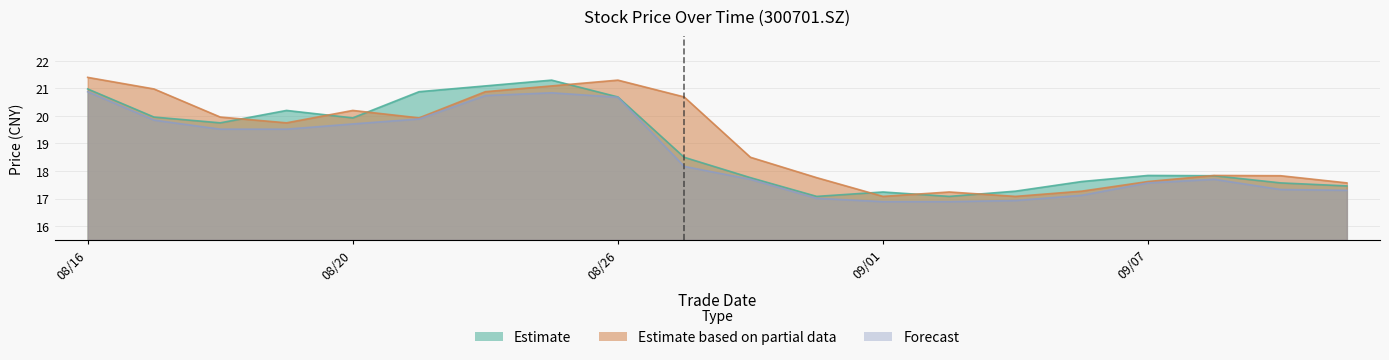

What is the smallest value displayed?

16.9